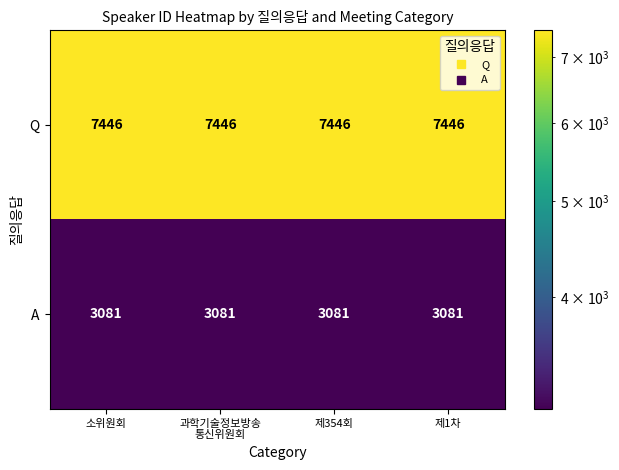

List the series in order of their peak value, lowest first.

A, Q